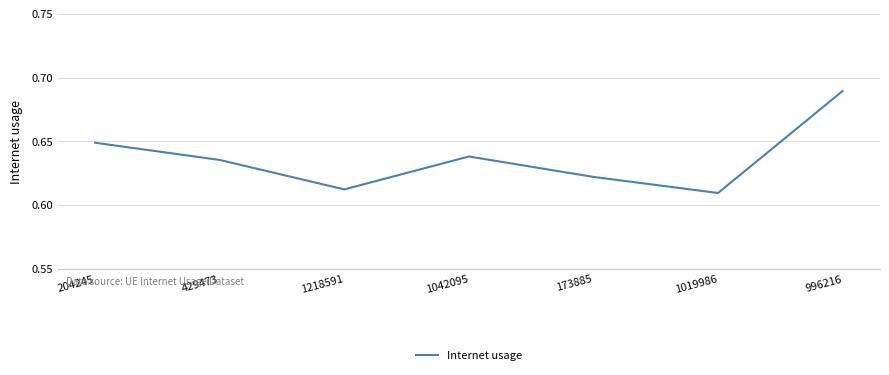

Which category has the lowest value across all series?

1019986